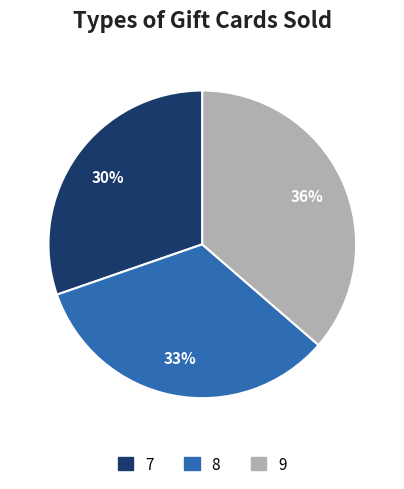

The 8 slice represents 26% of the pie. True or false?

False